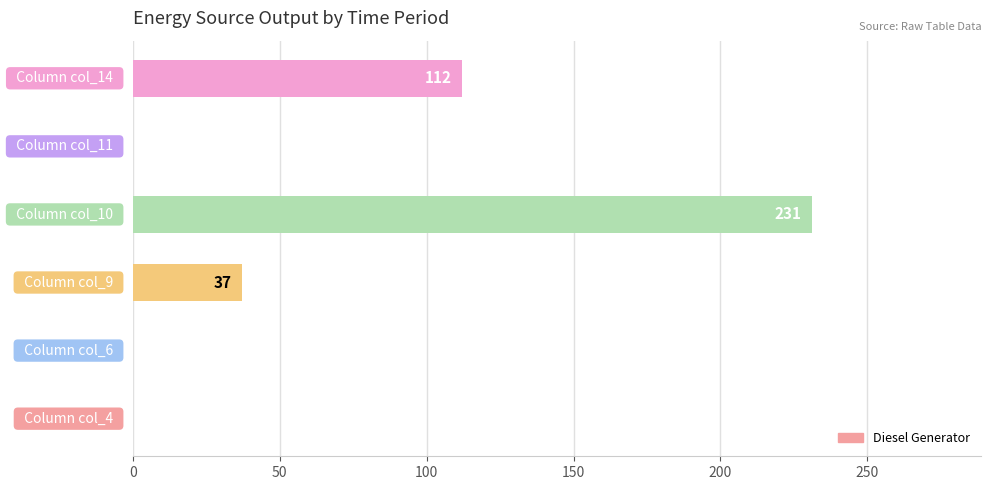

What is the sum of all values?

380